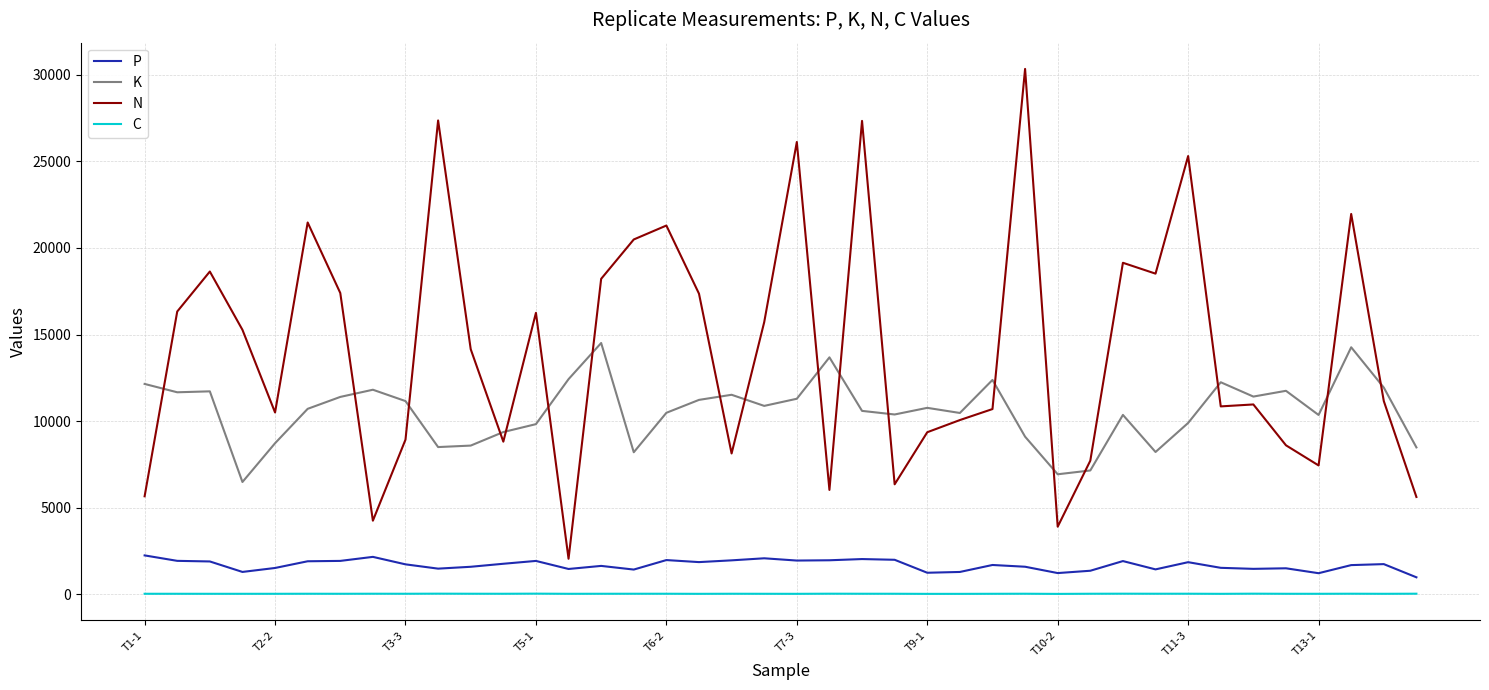

Which series has the largest range (max minus min)?

N